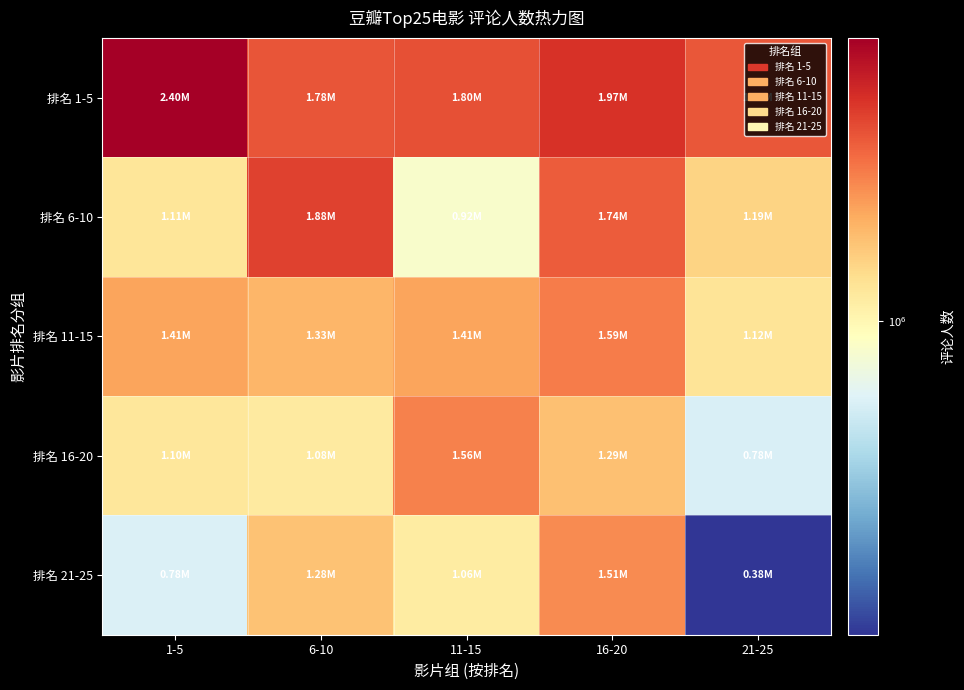

At 16-20, list the series in order from largest to smallest.

排名 1-5, 排名 6-10, 排名 11-15, 排名 21-25, 排名 16-20